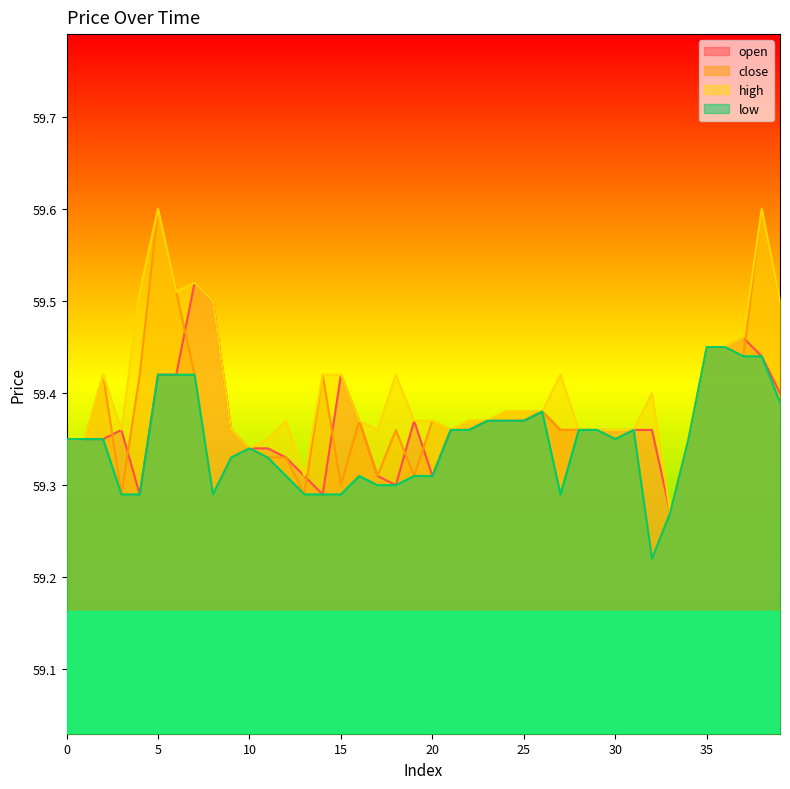

Count the number of data series in this chart.

4